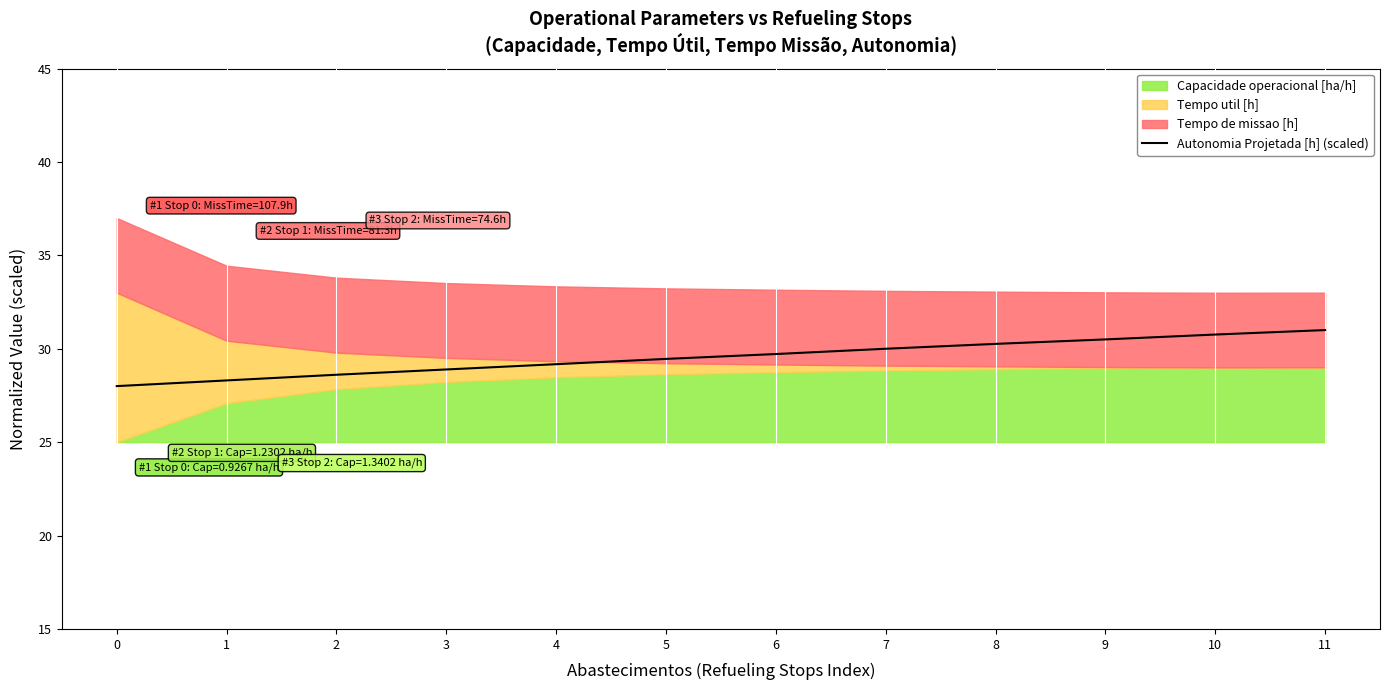

At which label does the data first exceed 29?

4